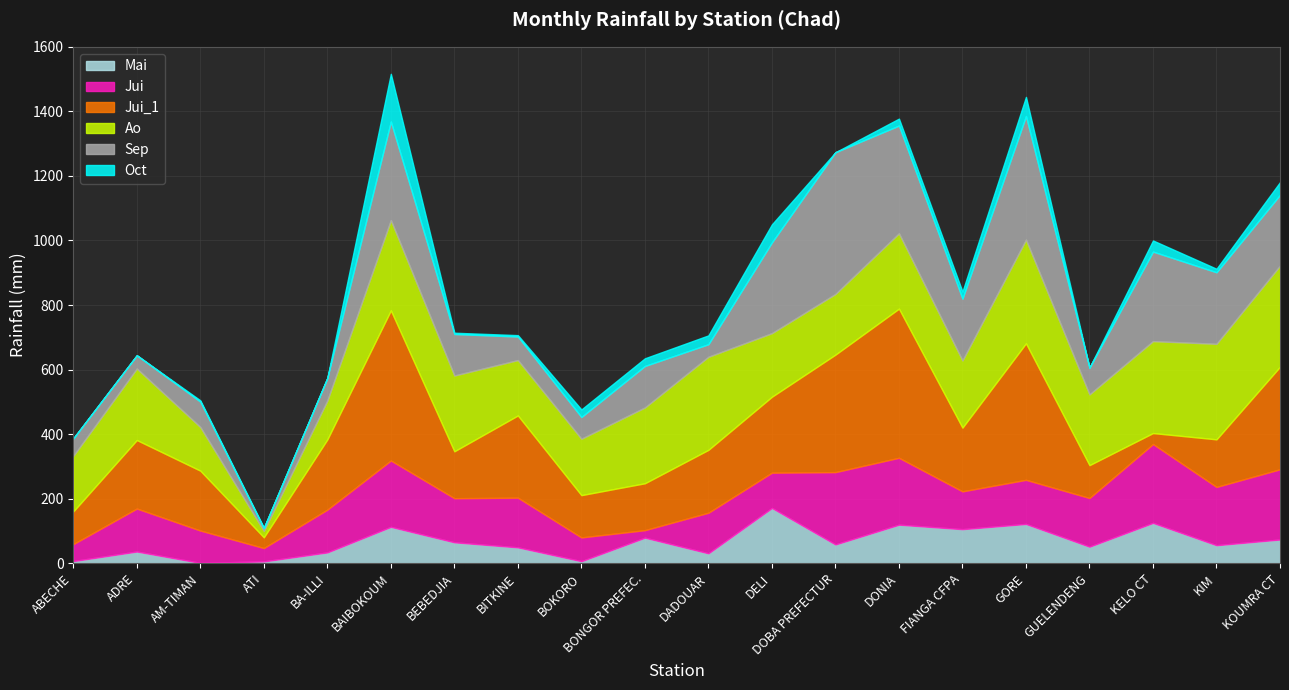

True or false: Oct and Sep cross at least once.

False